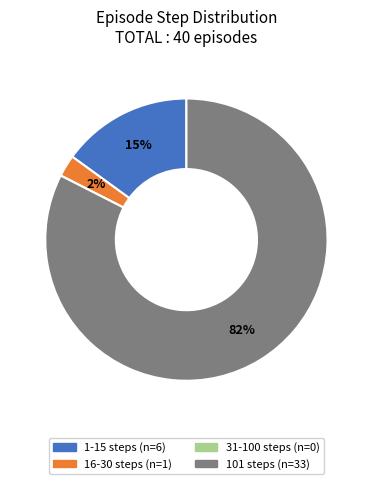

Is there any slice that represents more than half of the pie?

Yes